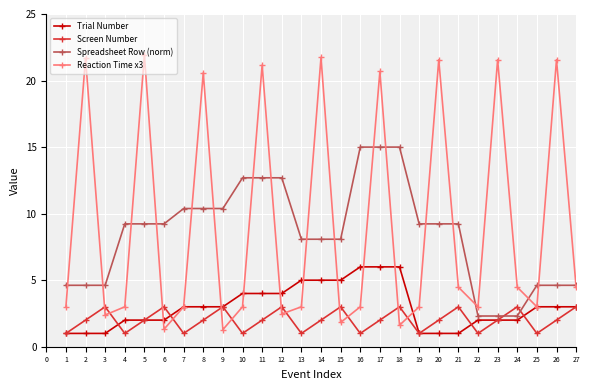

What is the value of the Screen Number point at the 9th from the left?

3.0